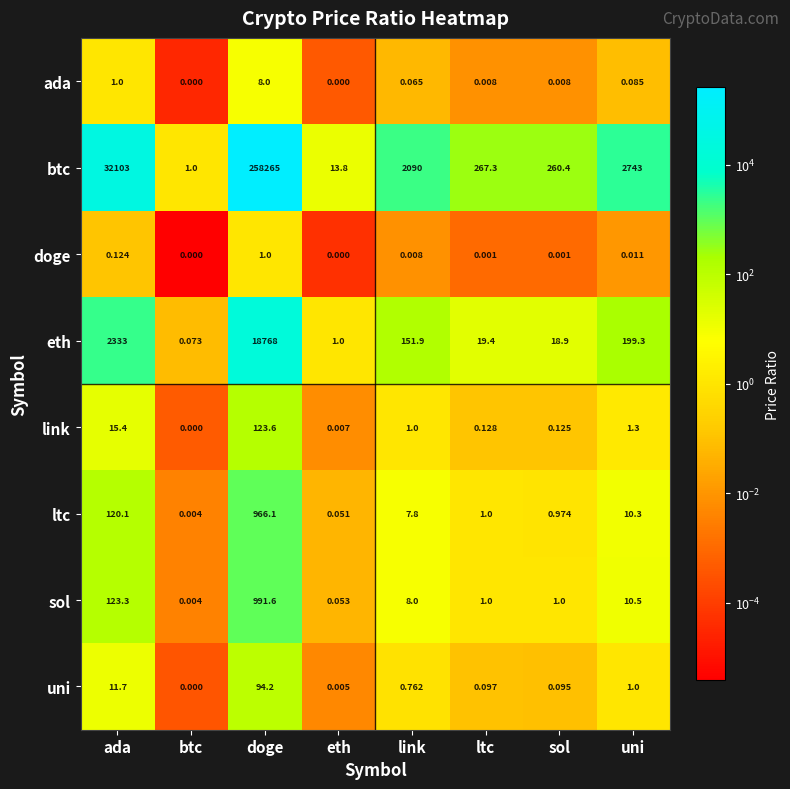

At which label is sol closest to 495?

ada